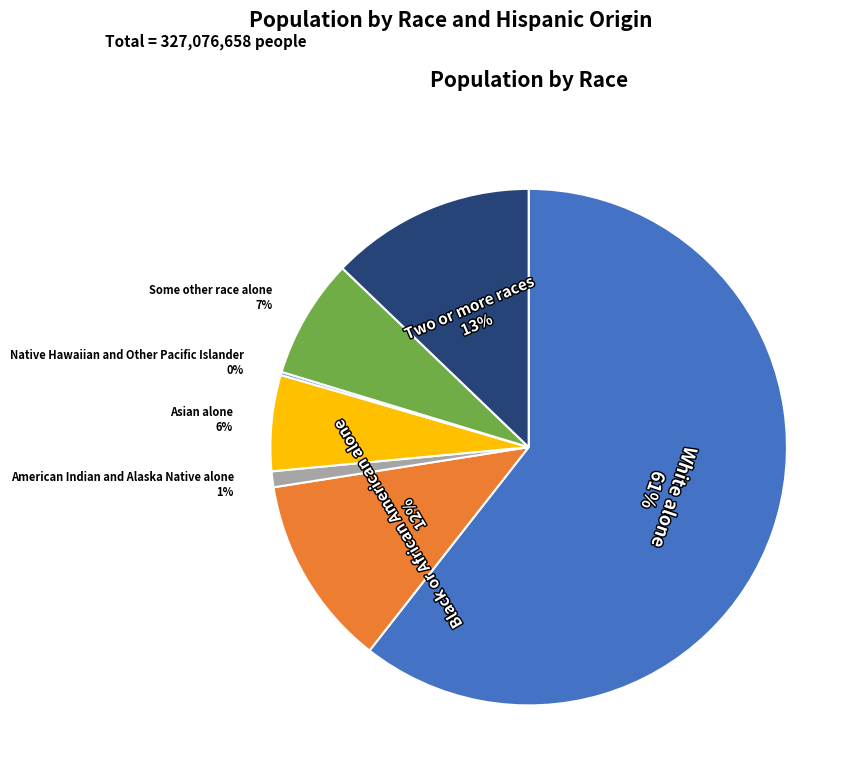

Is there any slice that represents more than half of the pie?

Yes